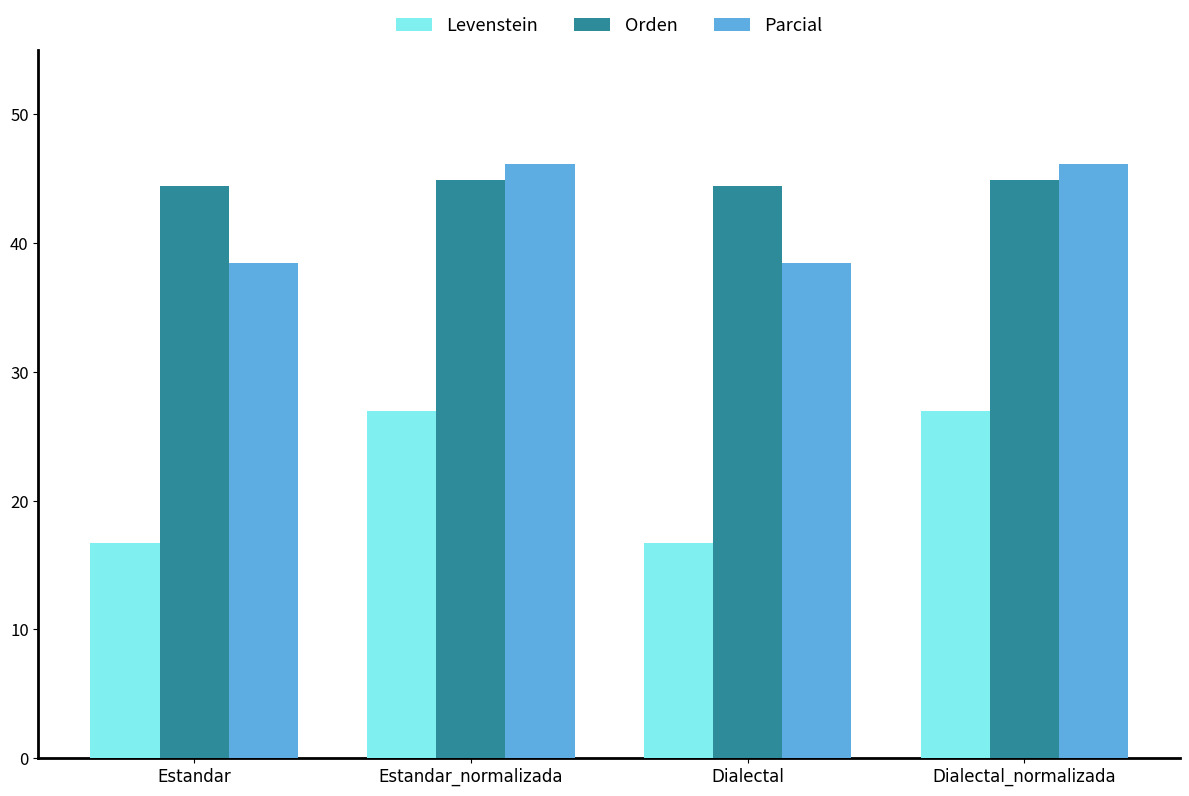

True or false: Levenstein has a value of 3.5 at Dialectal.

False